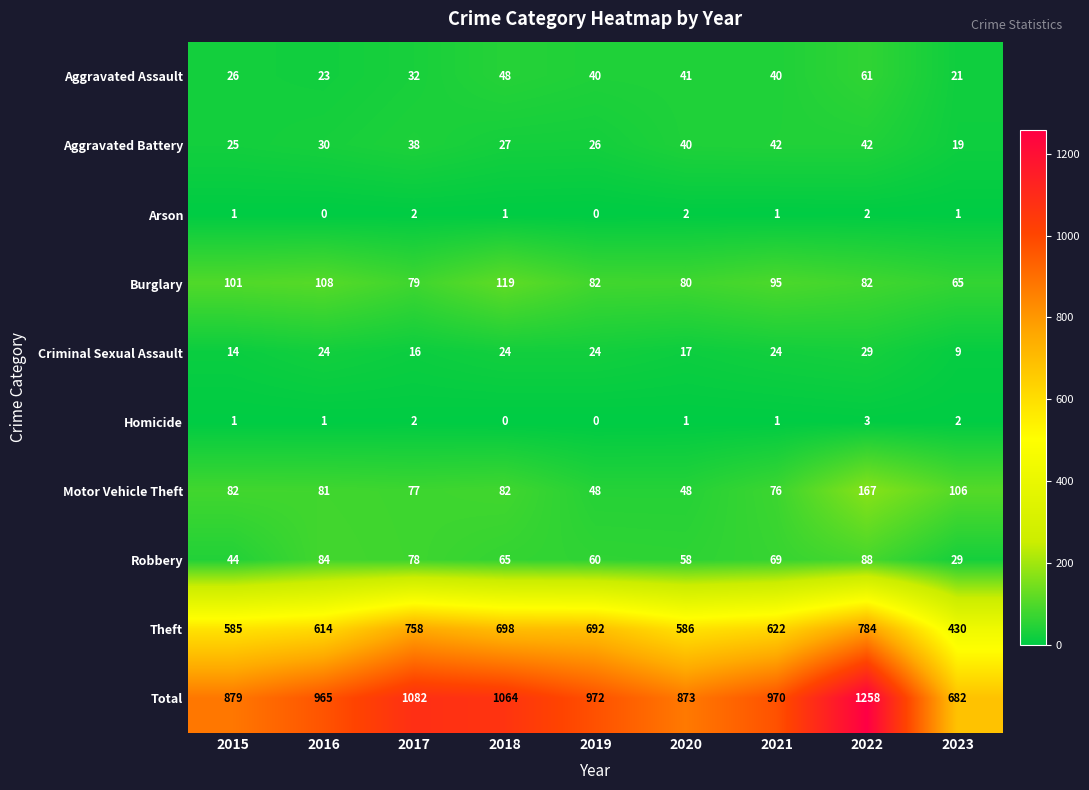

What value does the Motor Vehicle Theft series have at 2017?

77